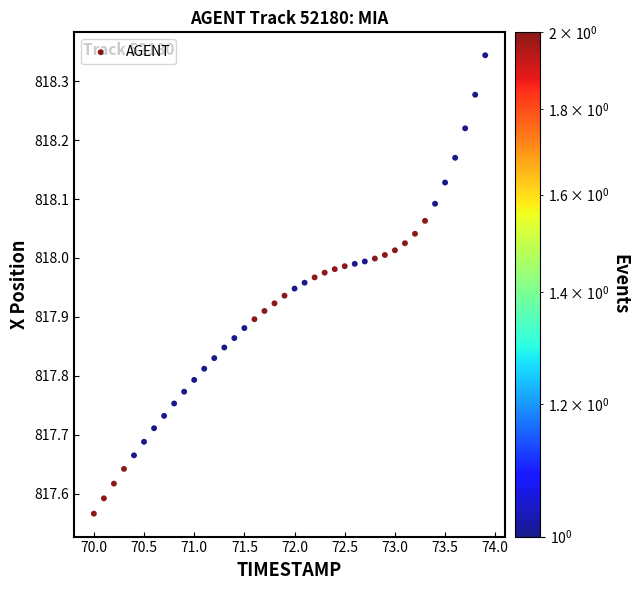

What is the range of Y values (max minus min)?

0.8